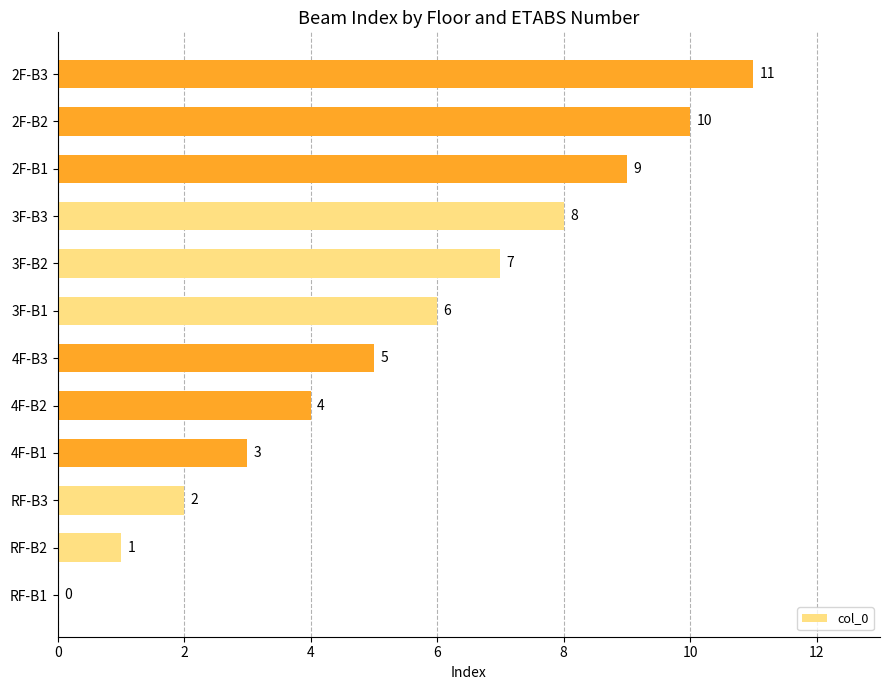

What is the sum of the values at RF-B2 and 4F-B1?

4